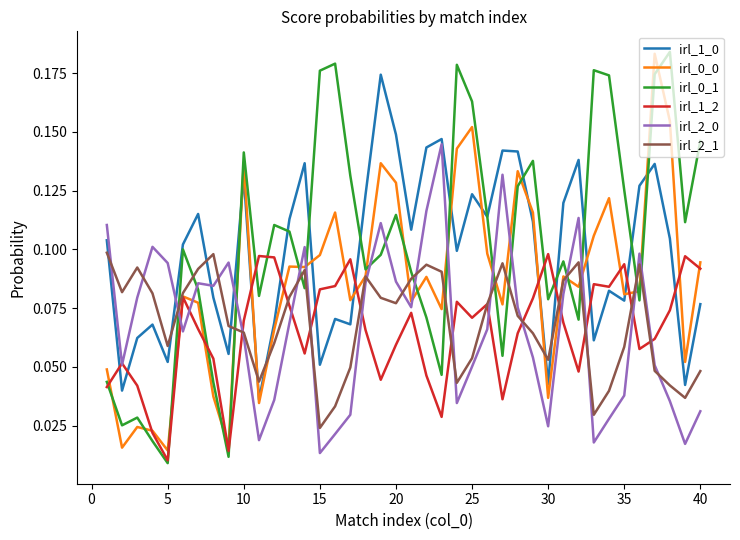

True or false: irl_2_0 and irl_0_0 cross at least once.

True